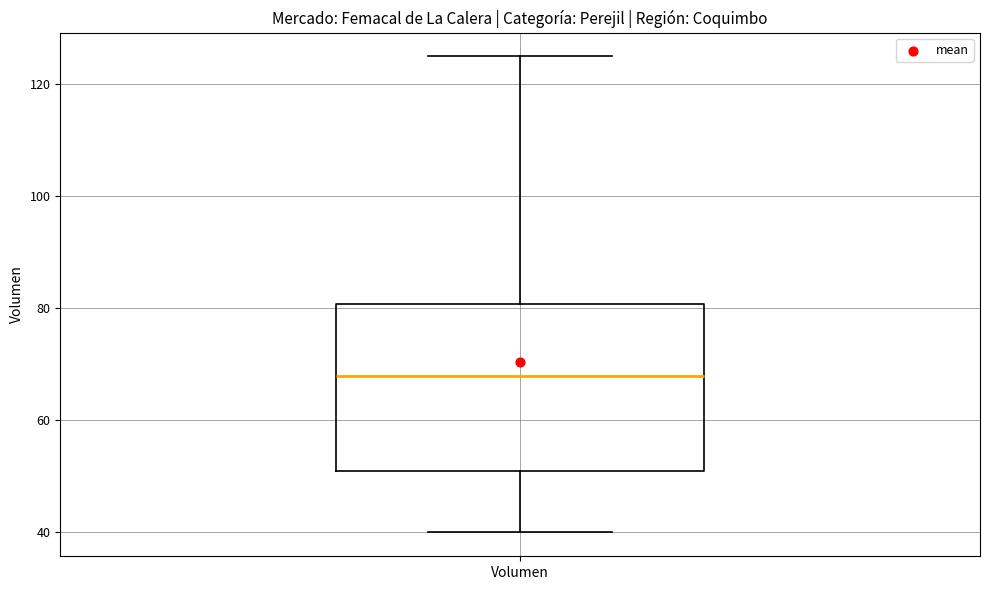

Where does the upper whisker of the box for Volumen end on the y-axis? The values are not printed on the chart, so give them approximately, as read against the axis.

126